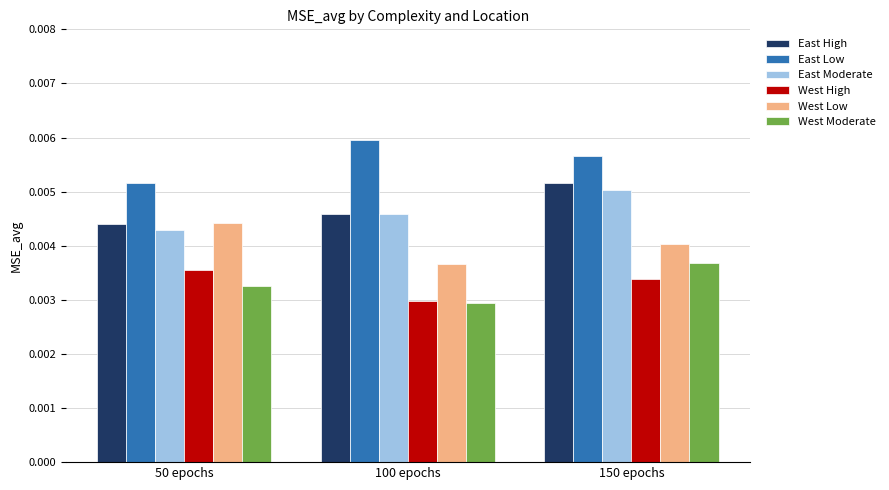

At which label does West Low reach its minimum?

100 epochs